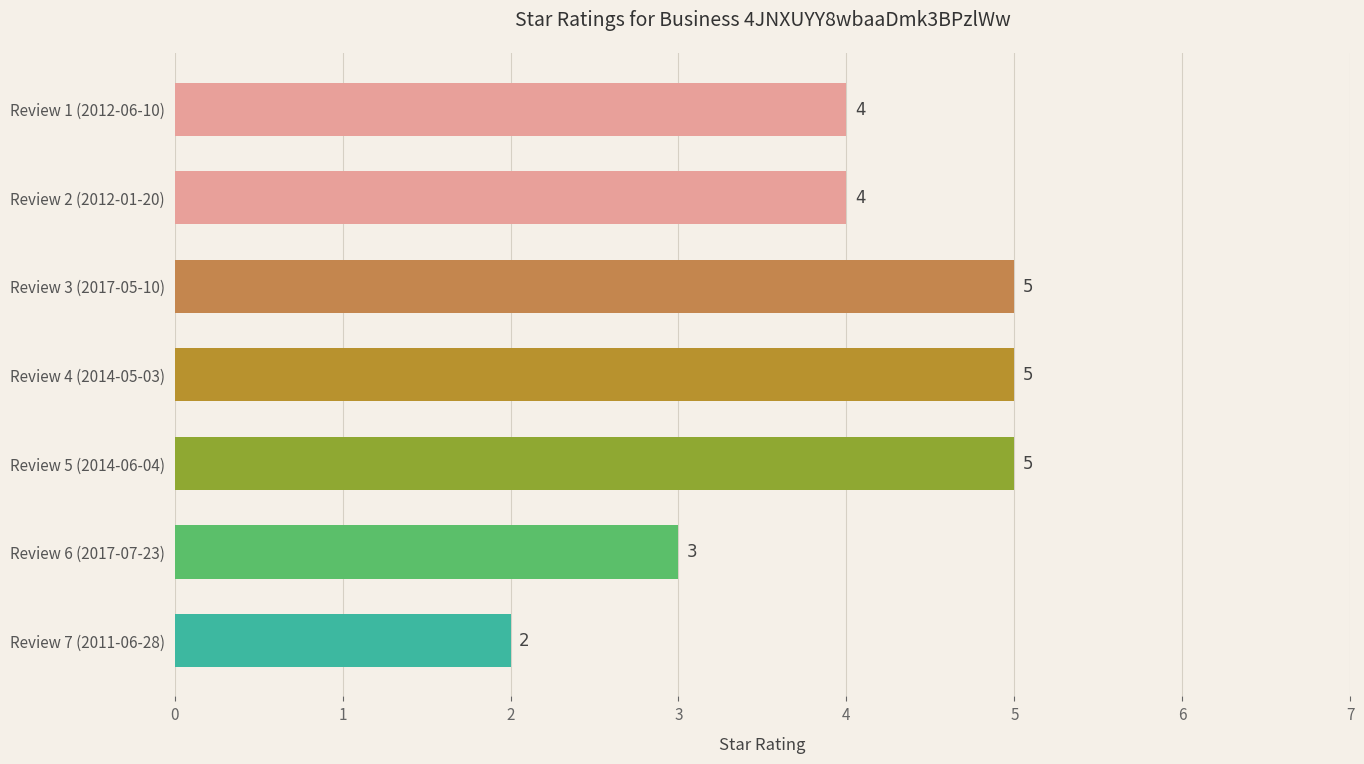

At which category does the chart reach its minimum across all series?

Review 7 (2011-06-28)